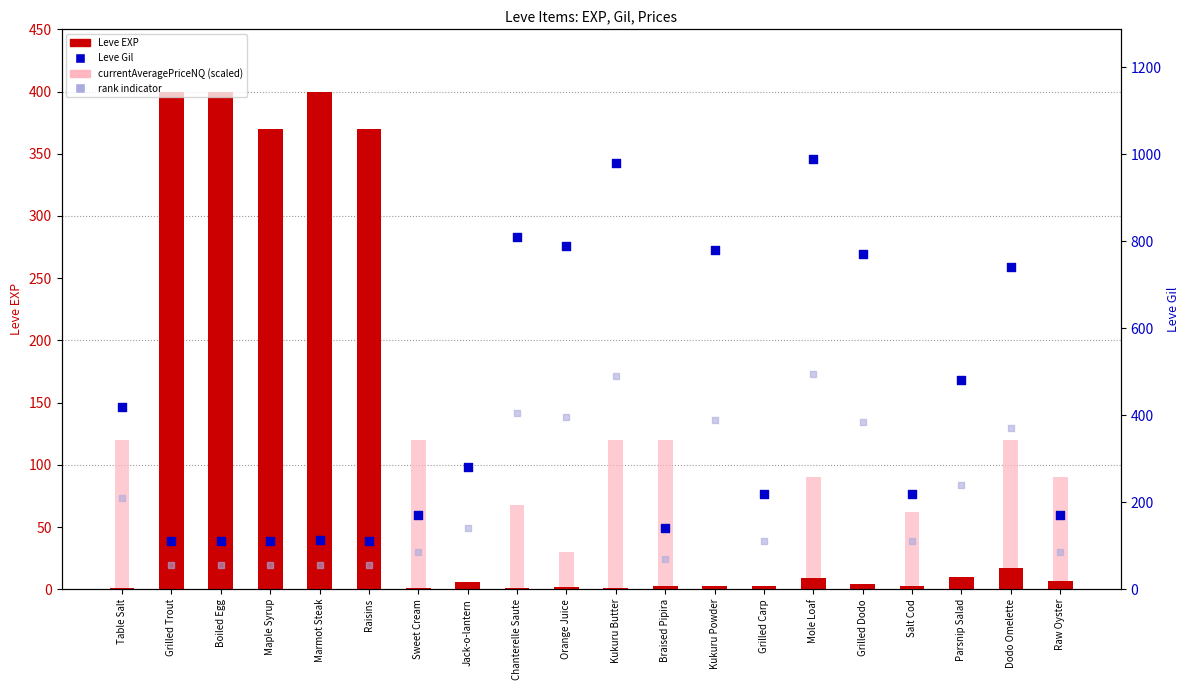

Which series has the largest Y range (max minus min)?

Leve Gil